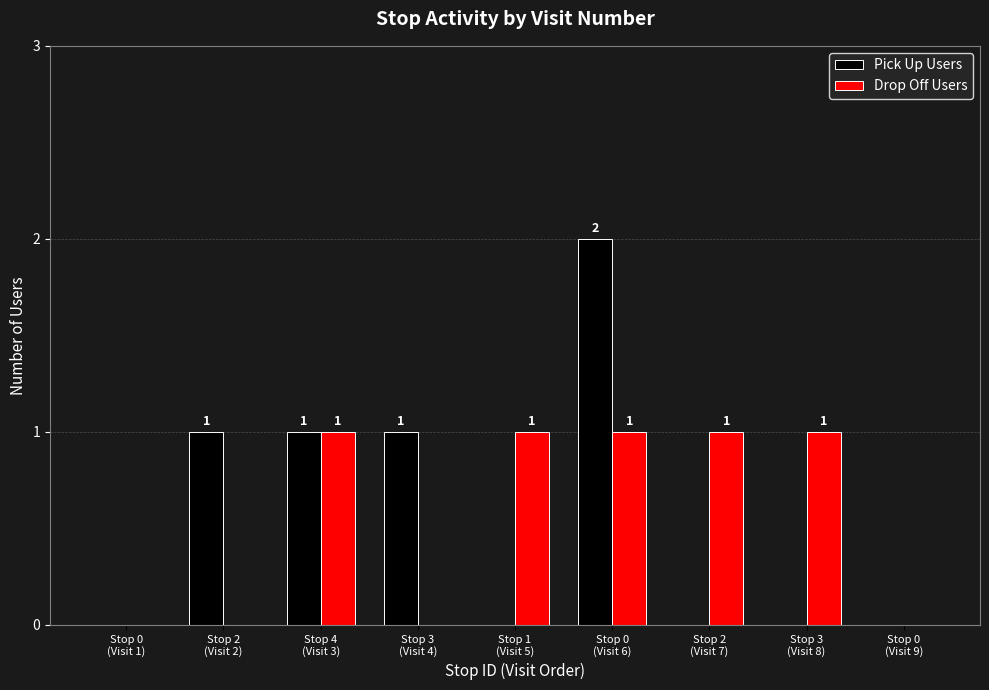

How many groups of bars are there?

9